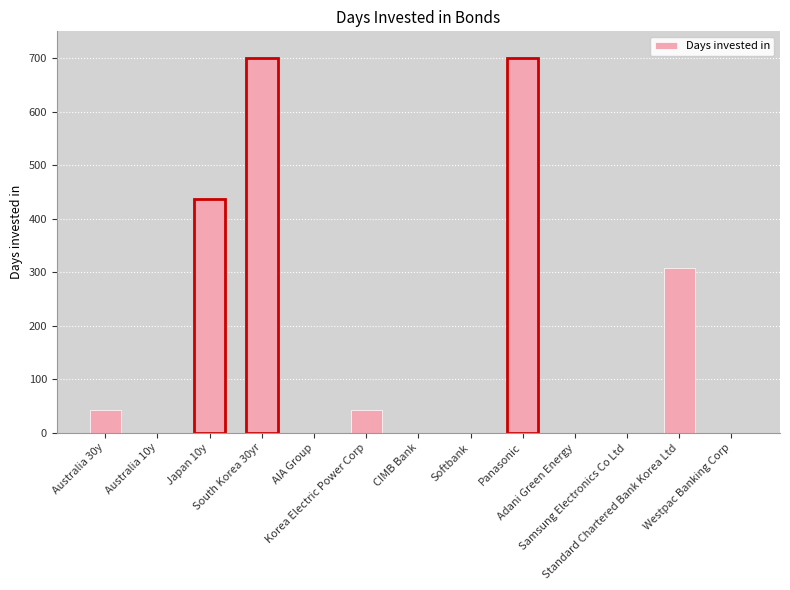

Approximately how many times larger is the value at Australia 30y compared to Japan 10y?

0.1